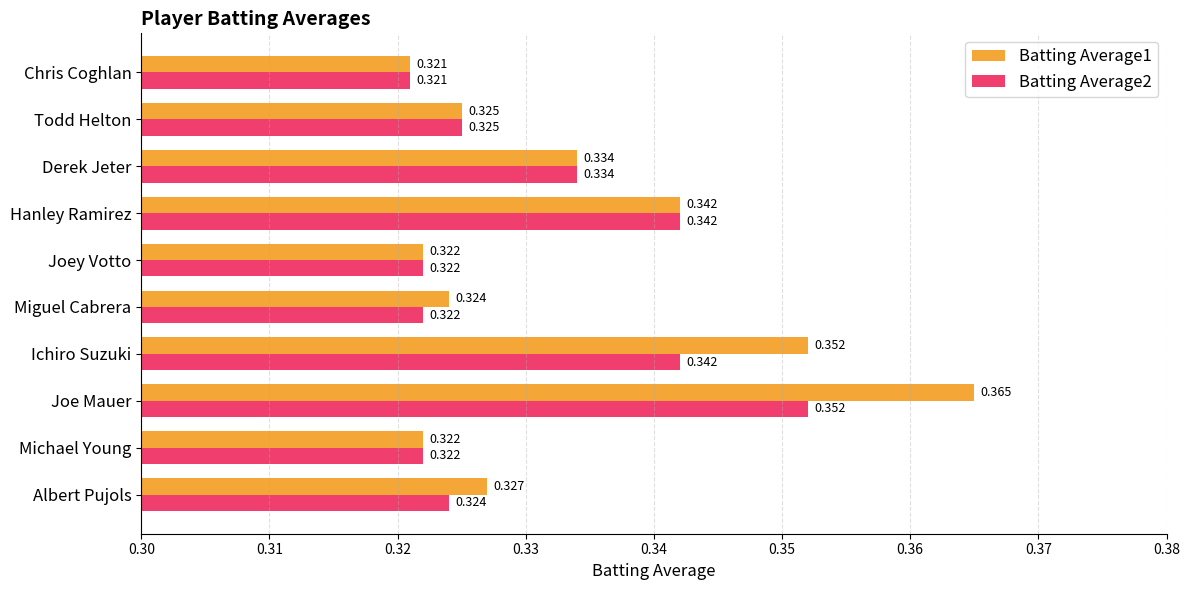

Which category has the lowest value in the Batting Average1 series?

Chris Coghlan